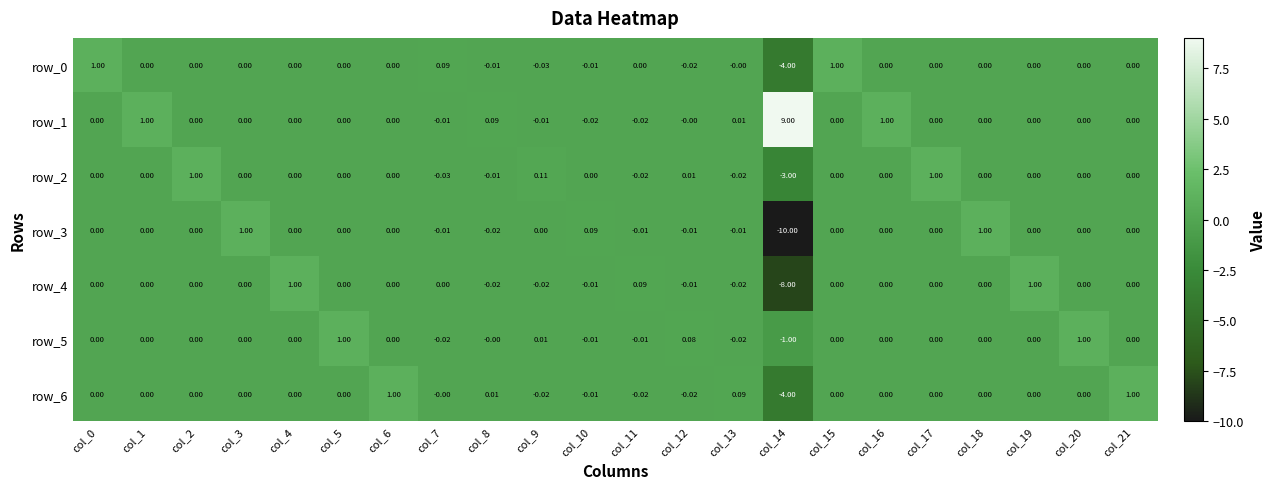

At how many categories does at least one series exceed -8?

22